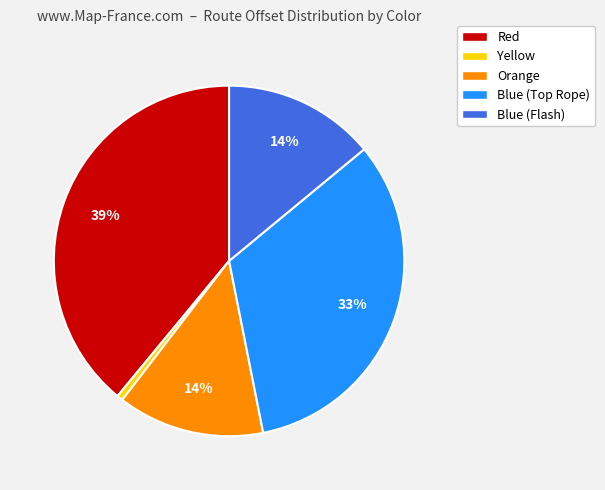

Does any single category account for the majority?

No